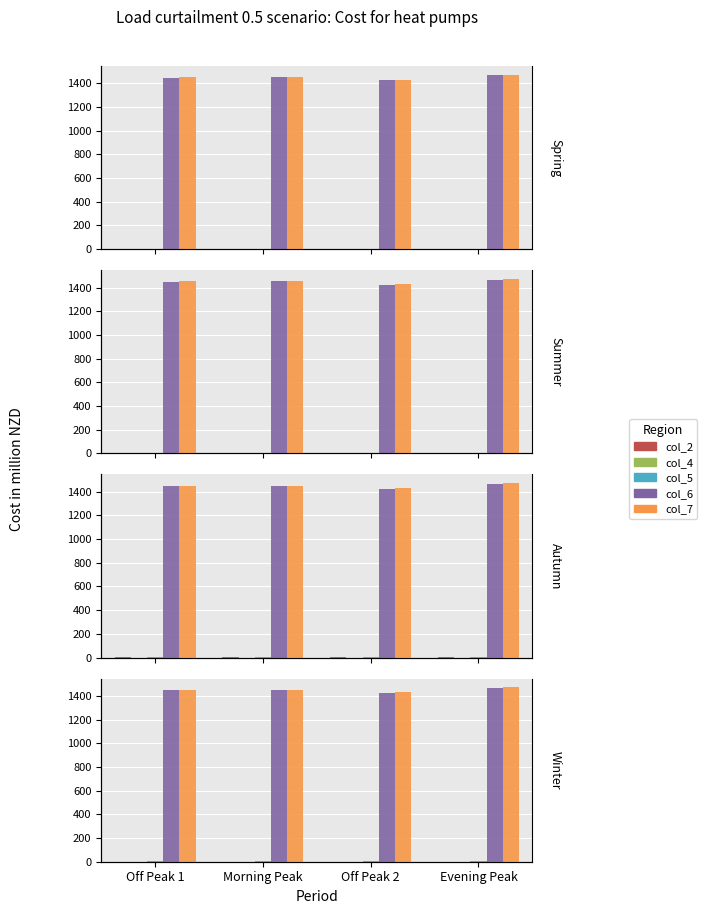

What is the label of the 4th bar from the left?

Evening Peak